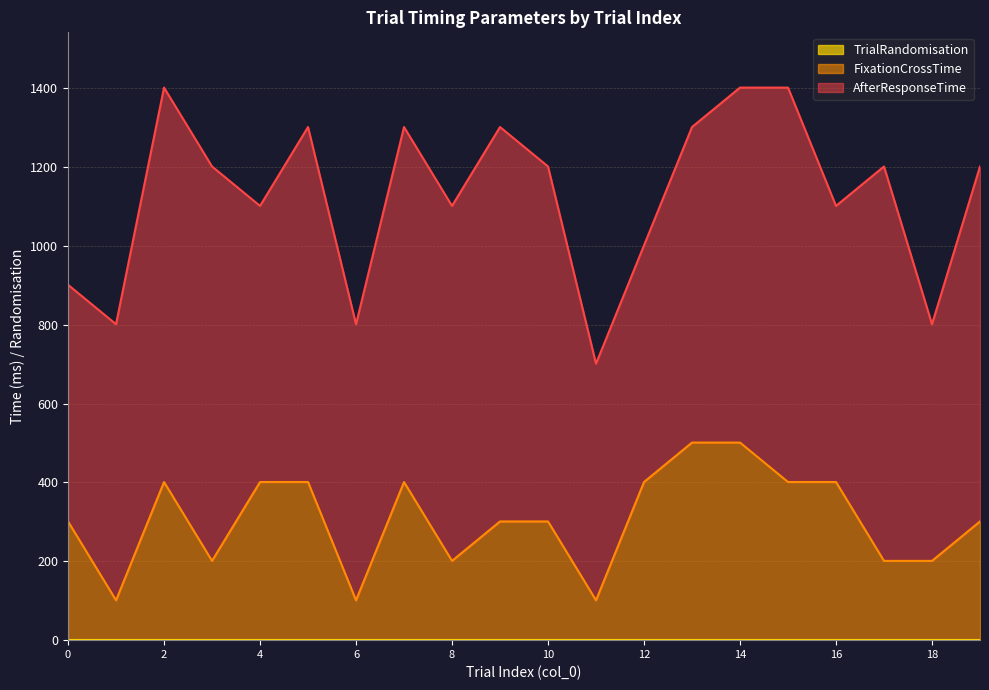

How many lines are shown in the chart?

3